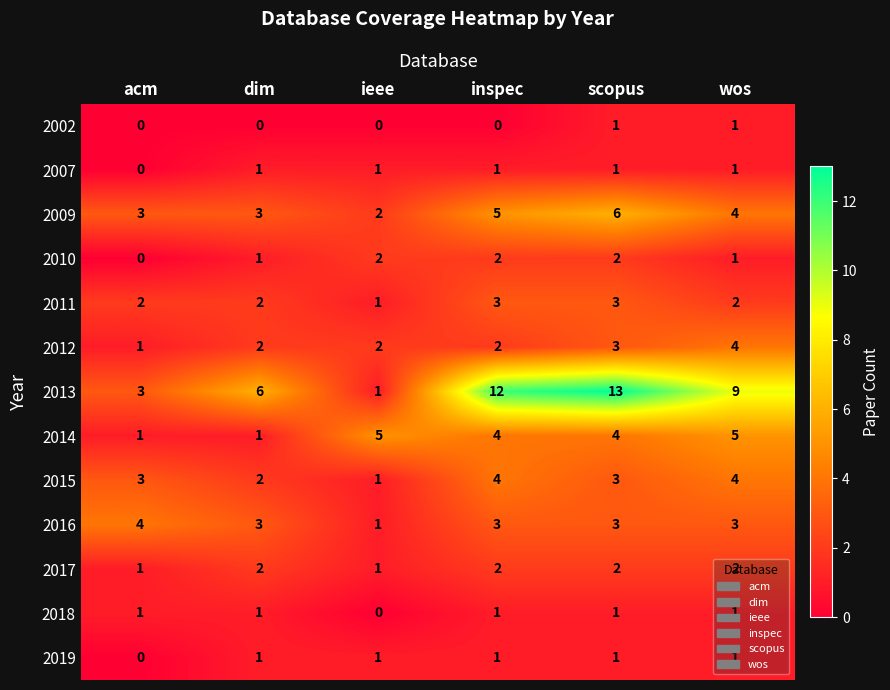

What is the total value across all series at acm?

19